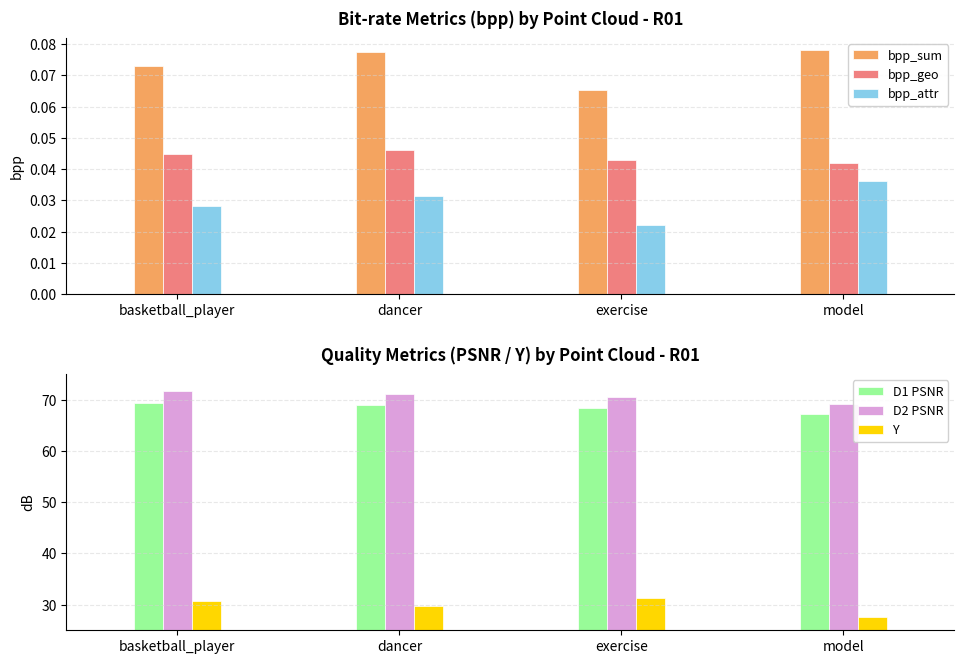

Reading left to right, transcribe all the data shown in this chart.

bpp_sum: 0.1	0.1	0.1	0.1
bpp_geo: 0.0	0.0	0.0	0.0
bpp_attr: 0.0	0.0	0.0	0.0
D1 PSNR: 69.4	69.0	68.4	67.2
D2 PSNR: 71.8	71.1	70.6	69.1
Y: 30.6	29.8	31.4	27.5